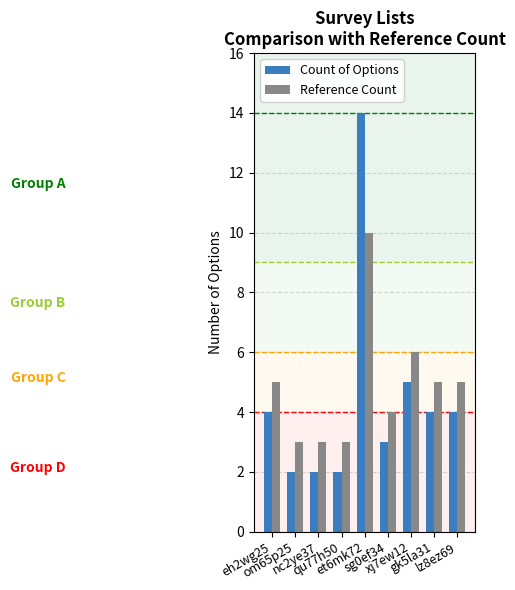

Count the number of data series in this chart.

2